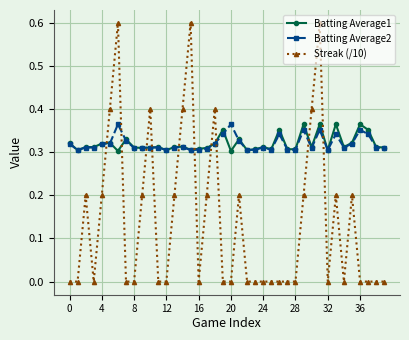

Which series has the largest range (max minus min)?

Streak (/10)